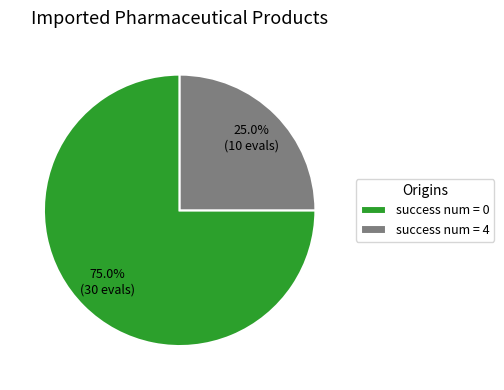

How many slices are in this pie chart?

2